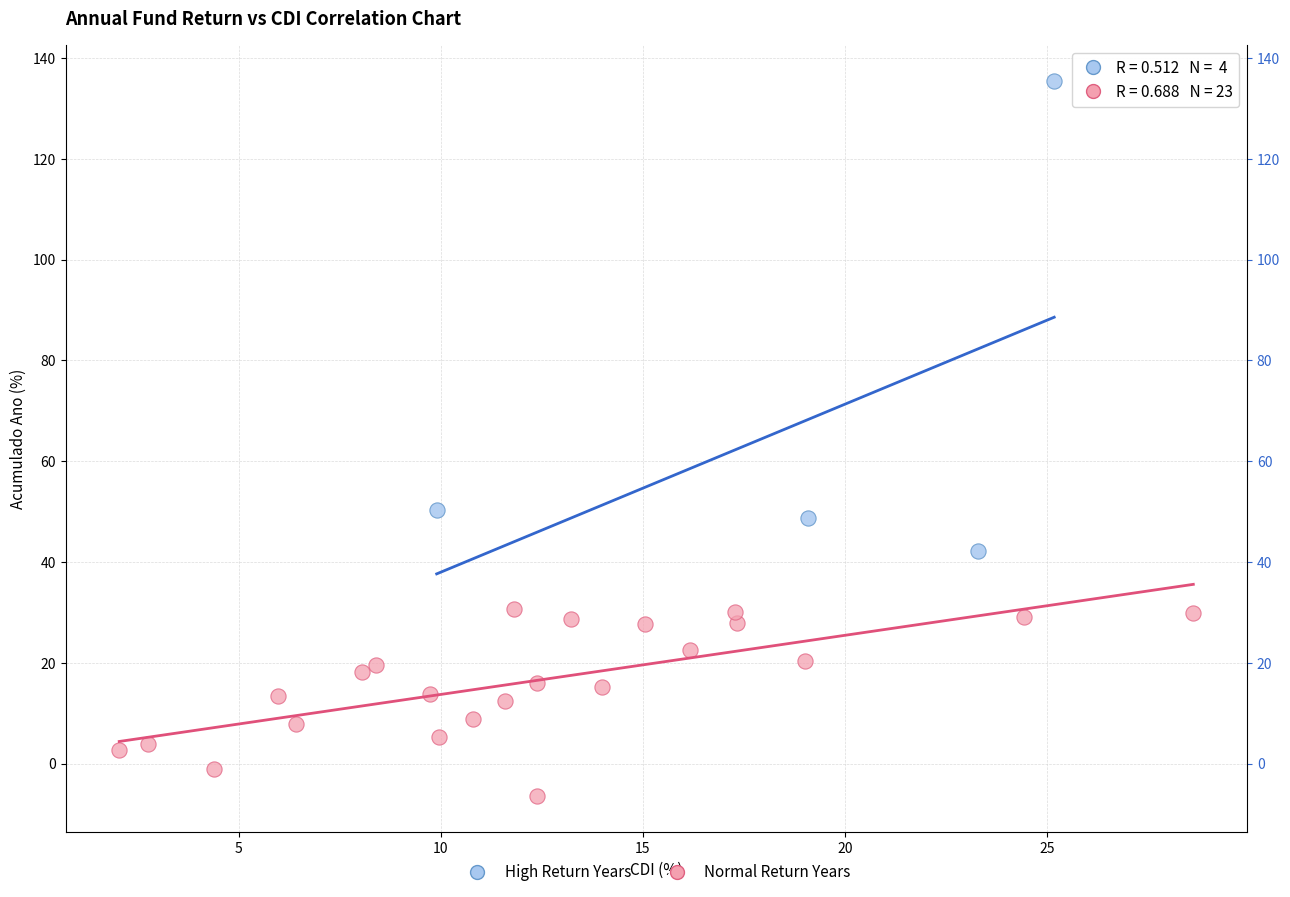

What are all the series names shown in the legend?

High Return Years, Normal Return Years